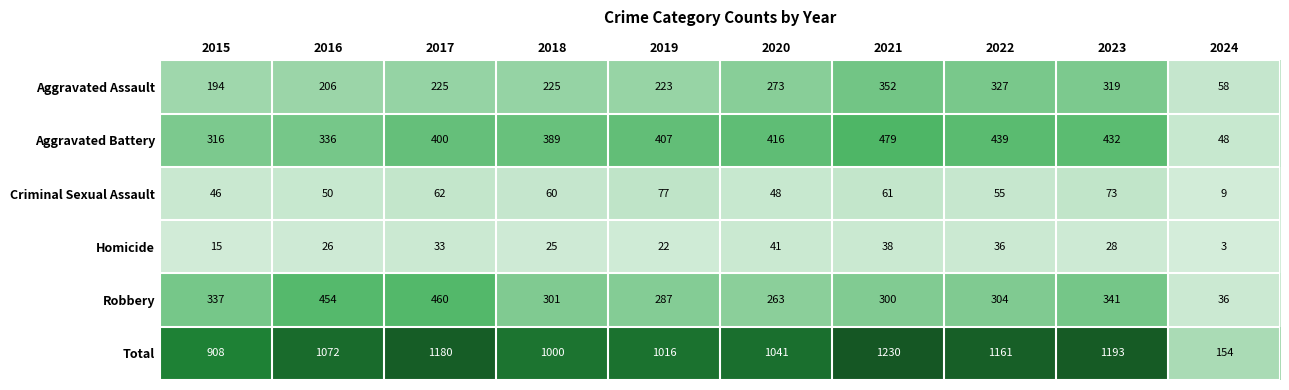

What is the total value across all series at 2017?

2360